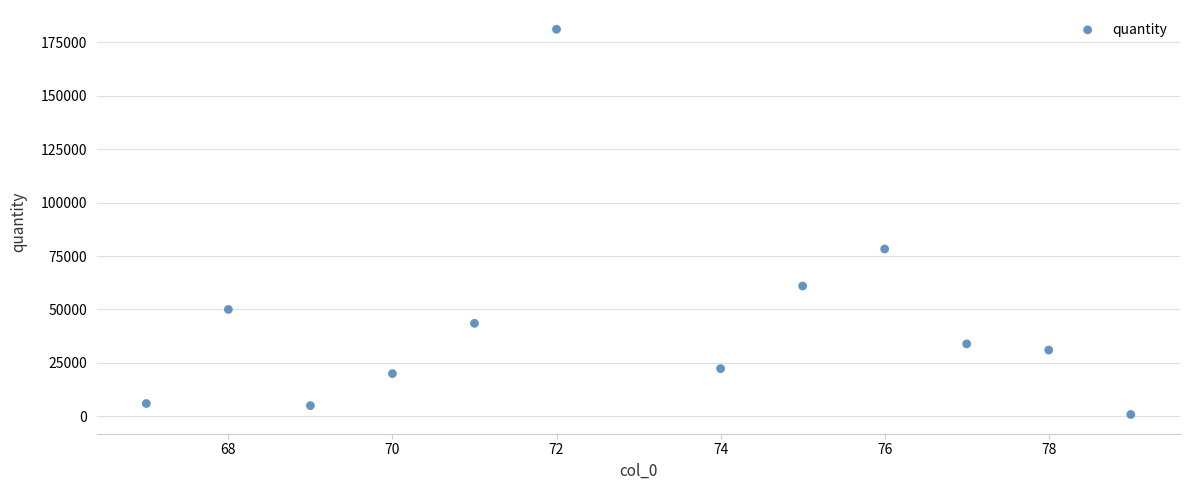

What is the range of Y values (max minus min)?

180200